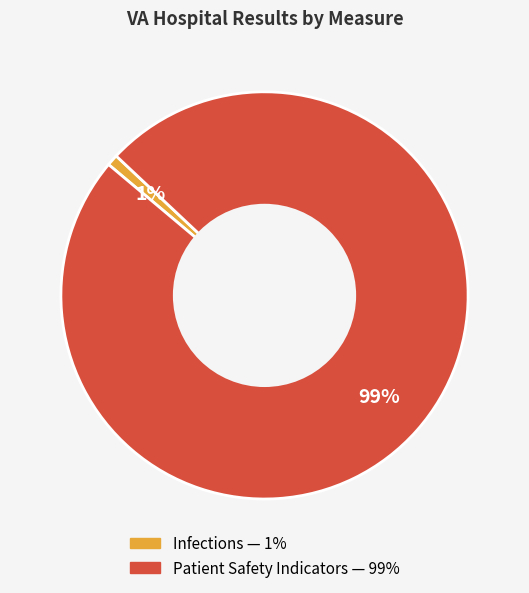

To the nearest percent, what is the average slice percentage?

50%